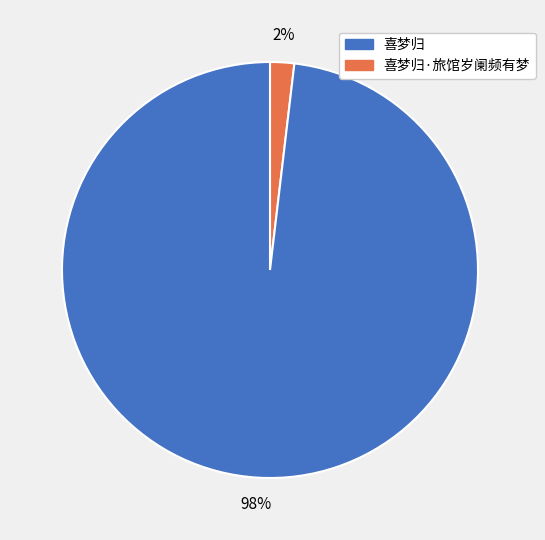

How many segments does this pie chart have?

2